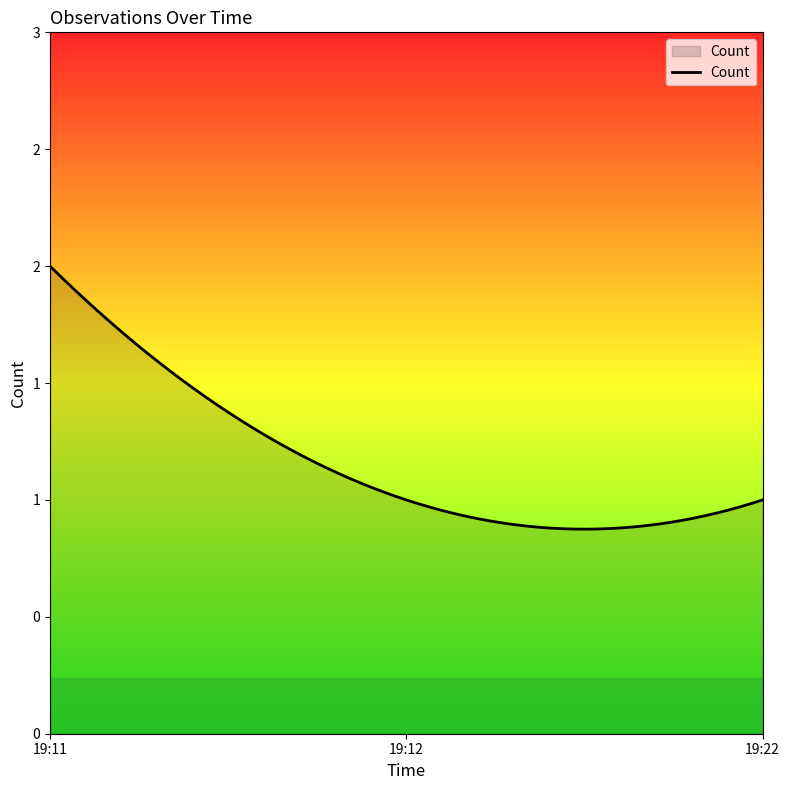

Does the chart have visible grid lines?

No